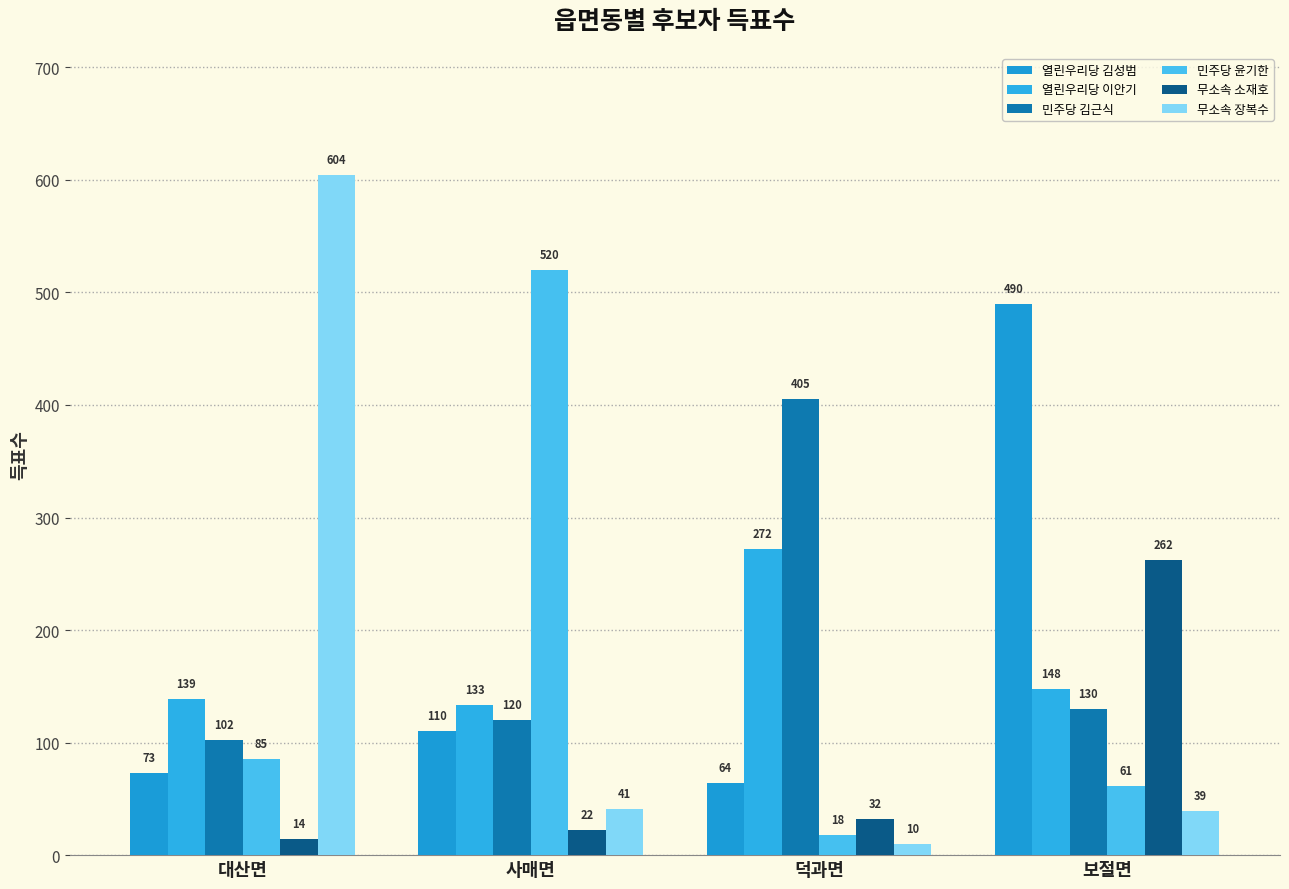

What is the greatest value displayed?

604